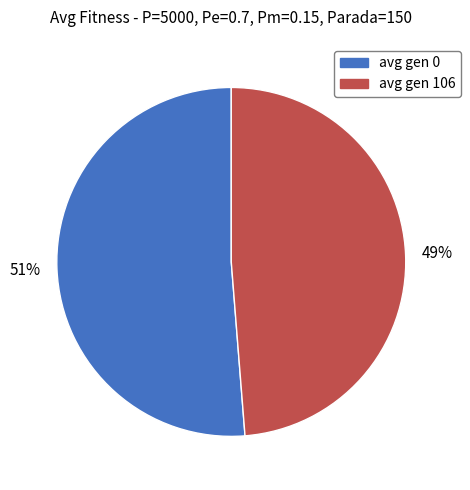

Which slice is the smallest?

avg gen 106